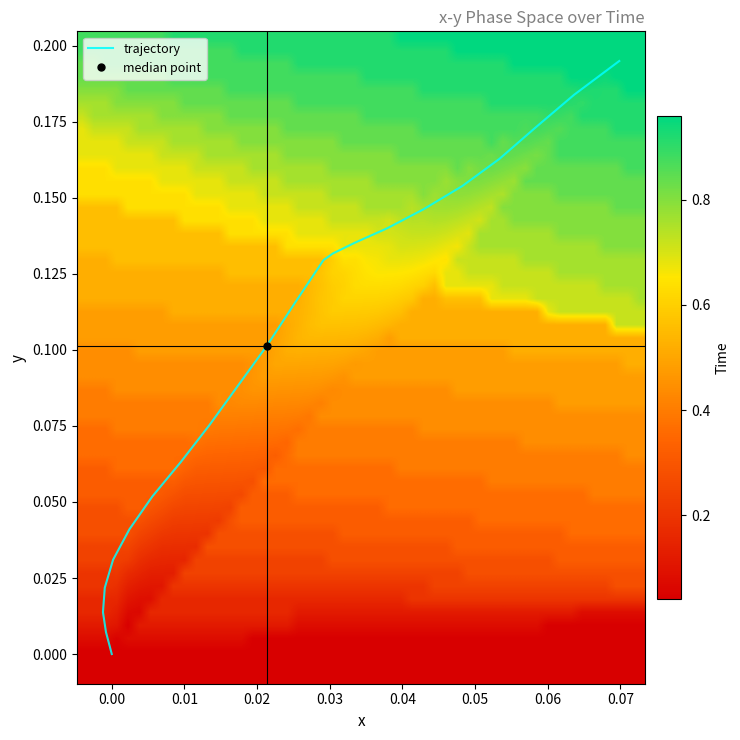

Is the value of Time at 3 greater than the value of y at 3?

Yes